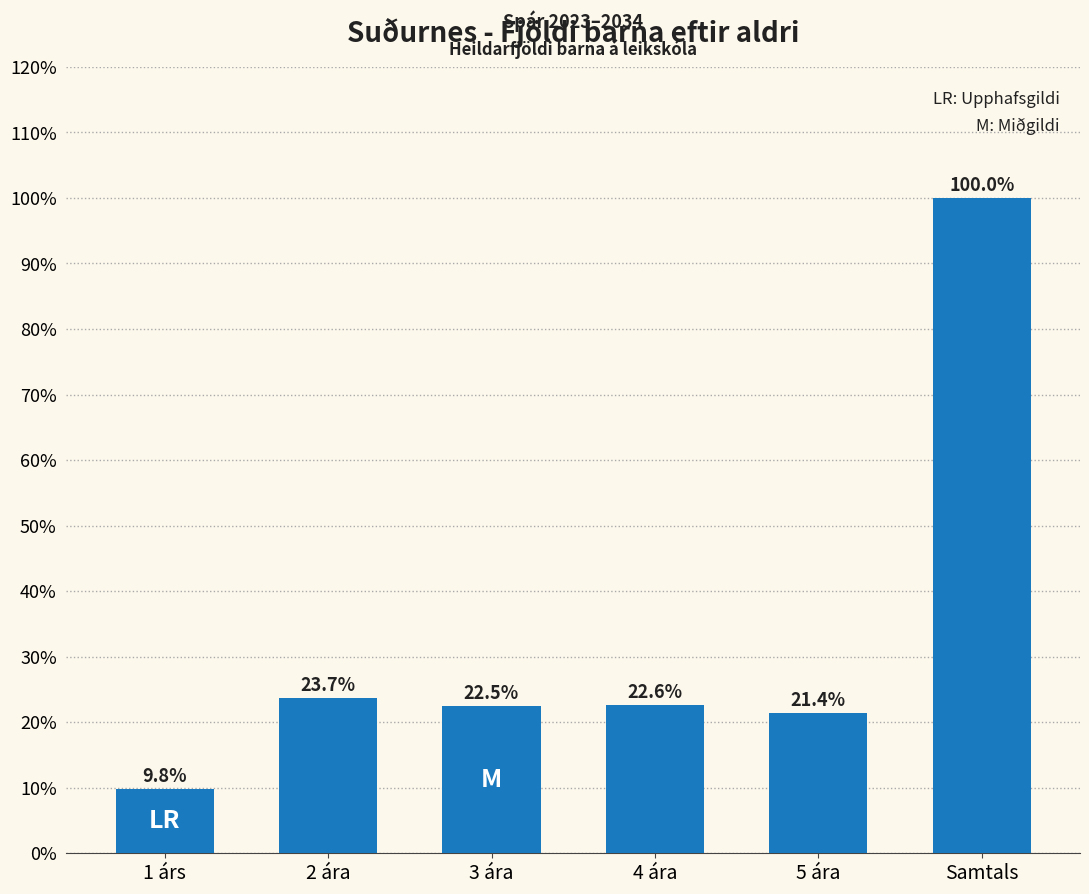

Reading left to right, extract all data points from this chart.

1 árs=9.8	2 ára=23.7	3 ára=22.5	4 ára=22.6	5 ára=21.4	Samtals=100.0